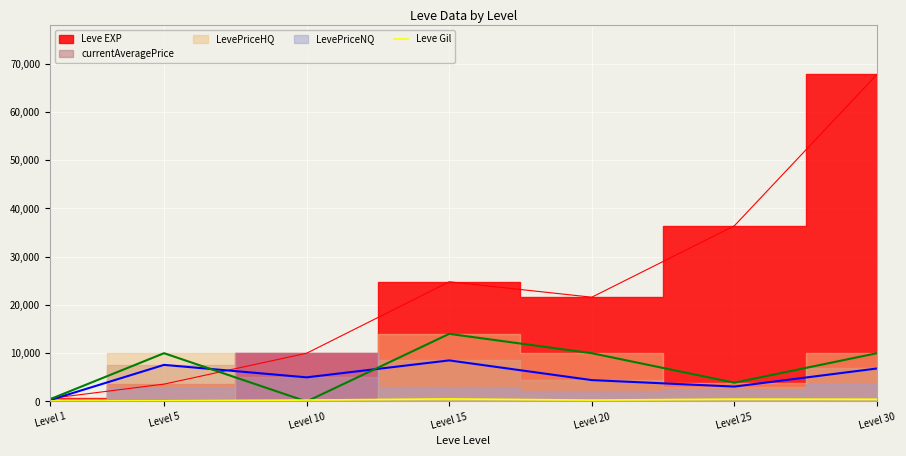

Count the number of categories in the chart.

7